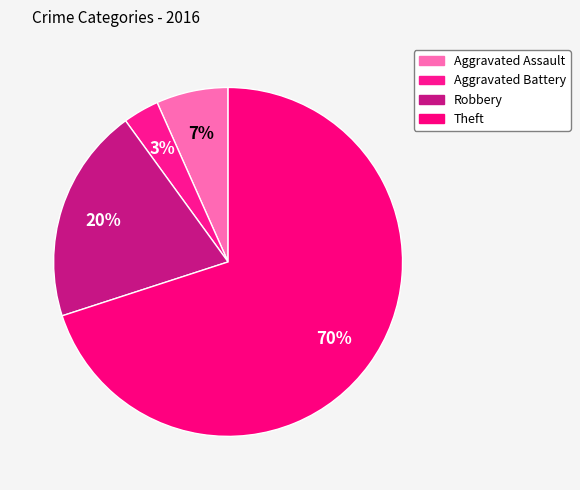

Is the sum of Theft and Aggravated Battery greater than half?

Yes